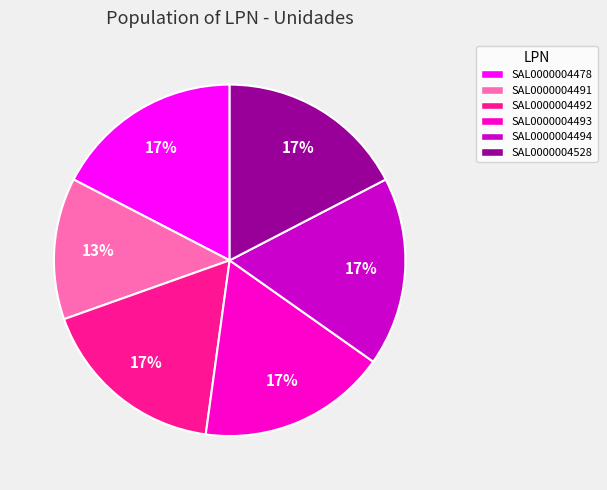

Is it true that SAL0000004494 is 17% of the pie?

True